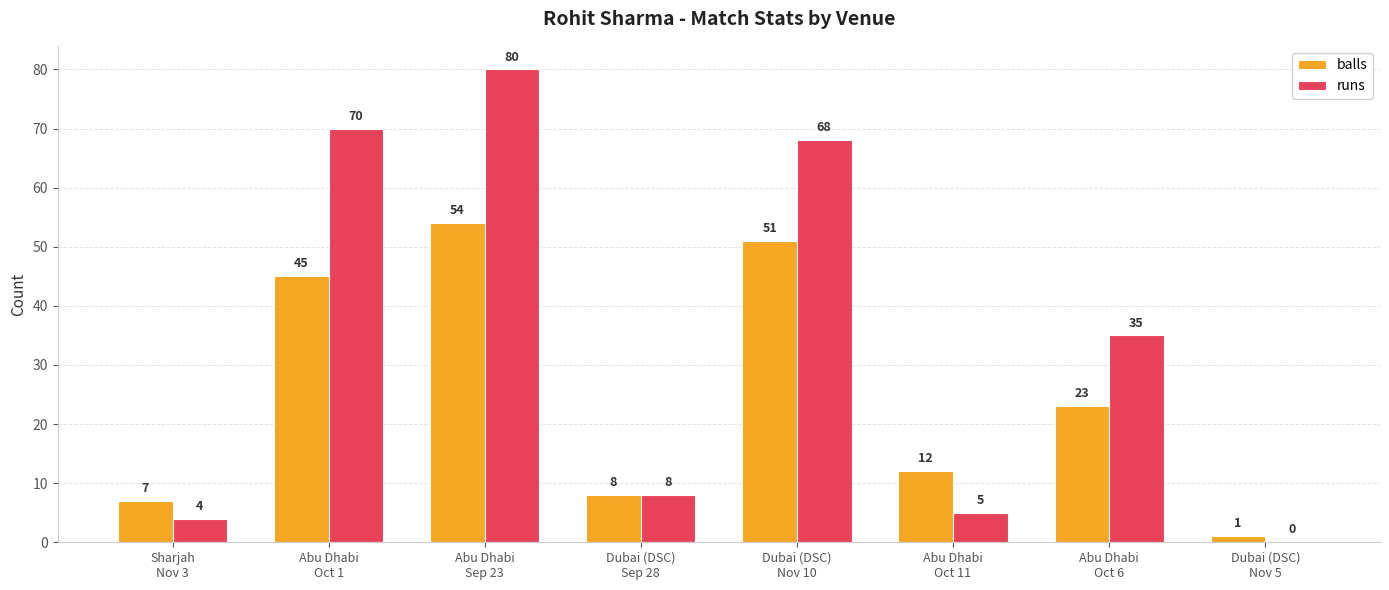

What is the sum of all balls values?

201